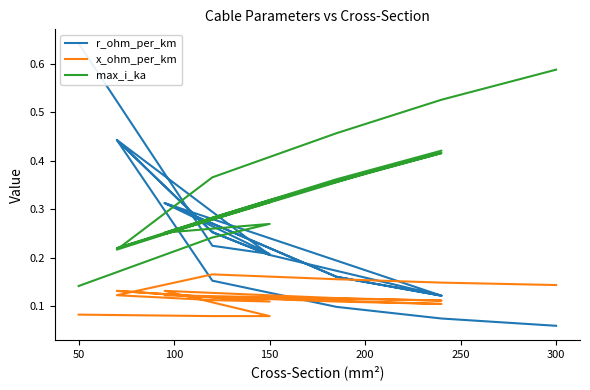

List the series in order of their peak value, highest first.

r_ohm_per_km, max_i_ka, x_ohm_per_km